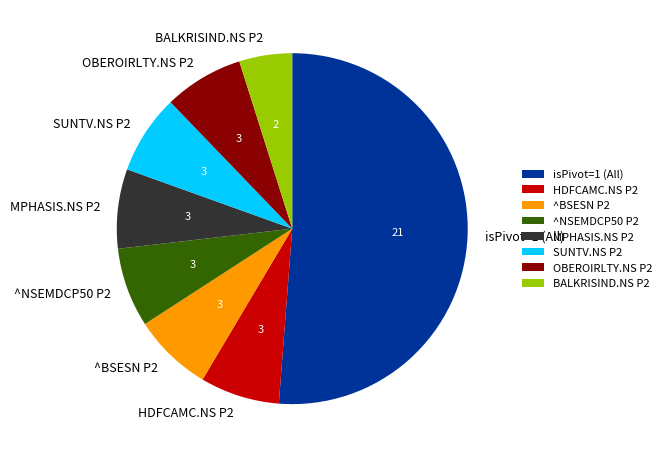

Approximately how many times larger is the value at SUNTV.NS P2 compared to HDFCAMC.NS P2?

1.0